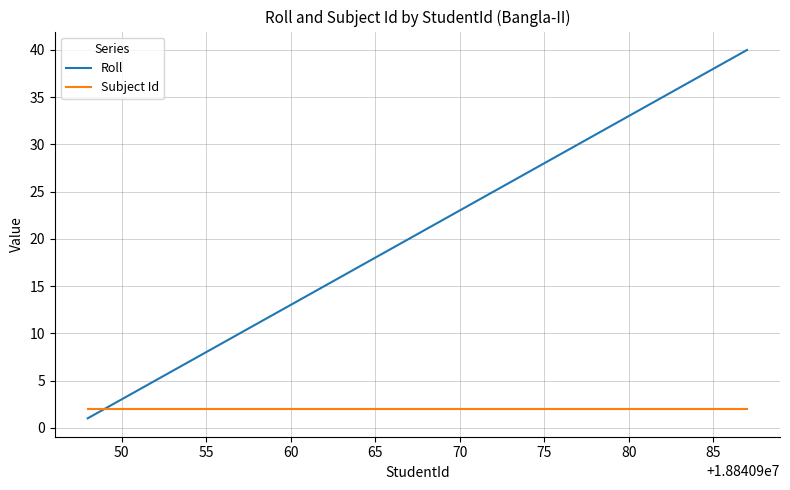

Count the number of categories in the chart.

40